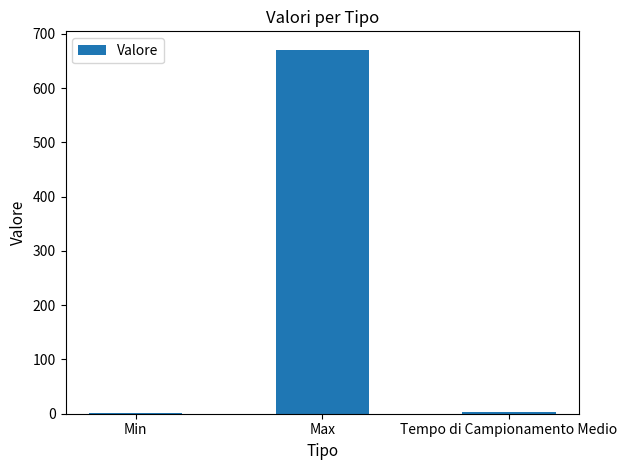

What is the greatest value displayed?

671.0